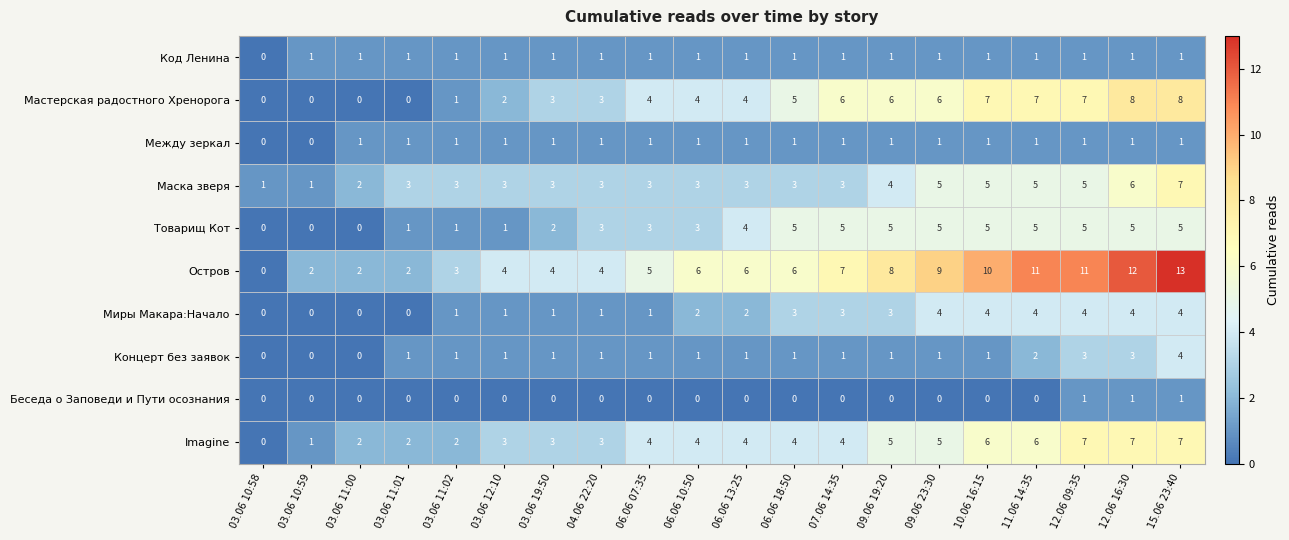

What is the spread (max minus min) of values at 07.06 14:35?

7